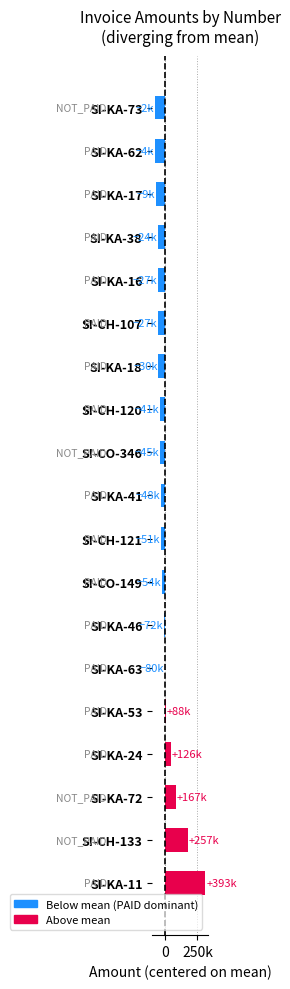

Are the bars horizontal?

Yes